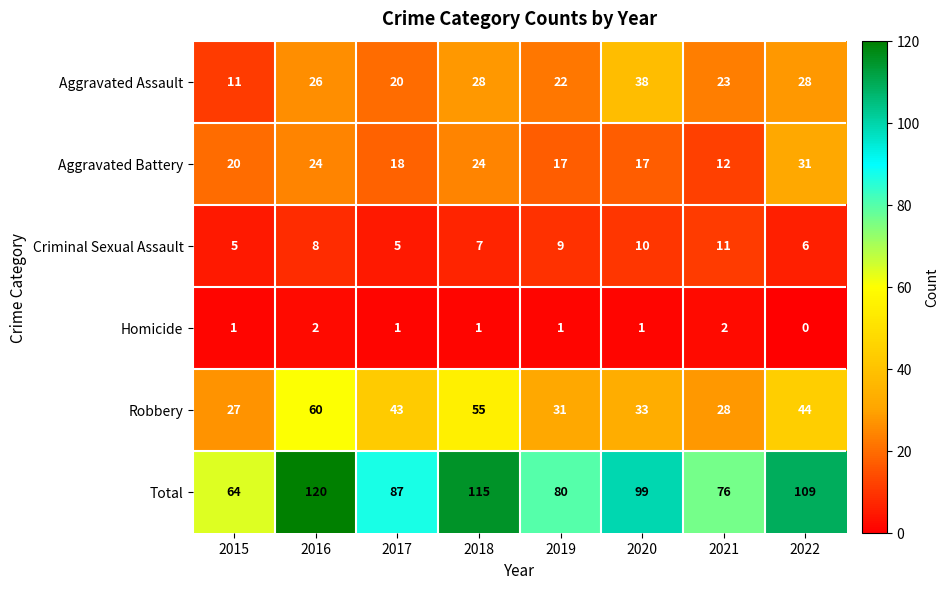

Rank the series at 2020 from lowest to highest value.

Homicide, Criminal Sexual Assault, Aggravated Battery, Robbery, Aggravated Assault, Total